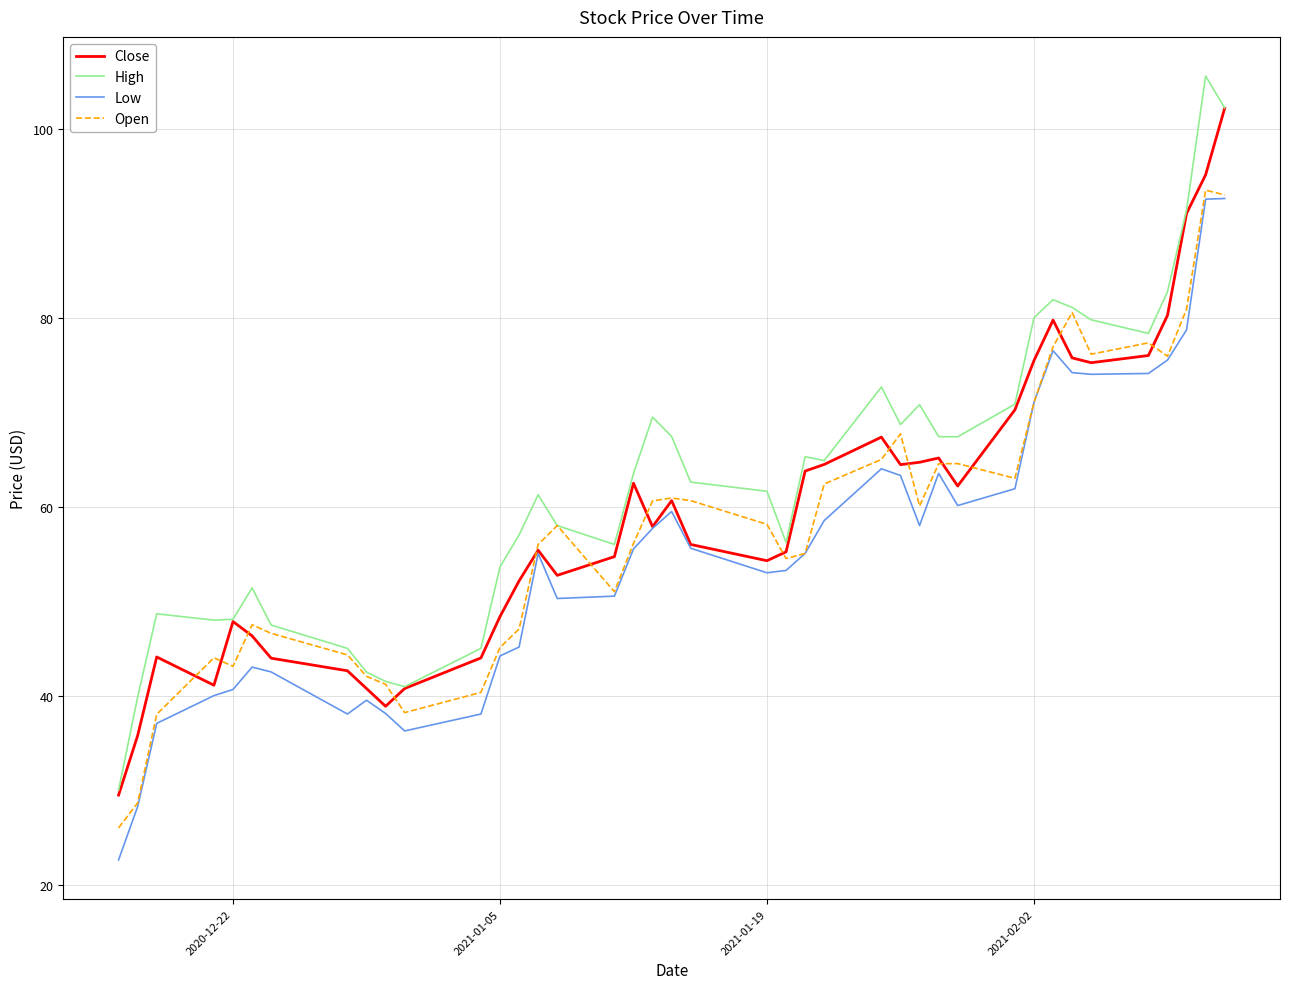

True or false: High and Low cross at least once.

False